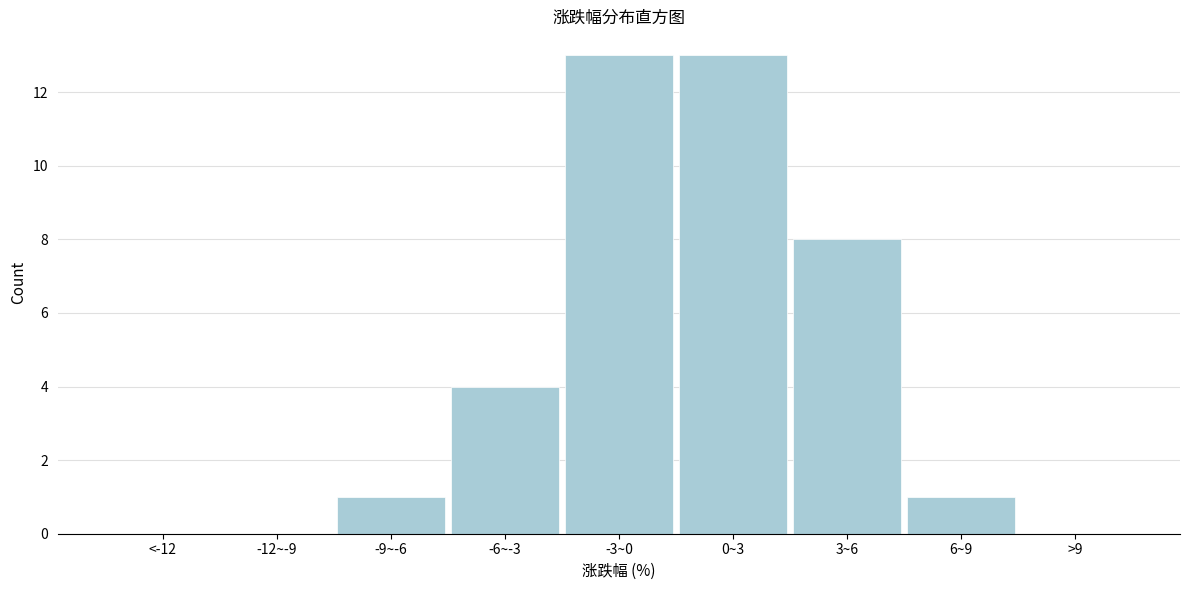

Reading left to right, extract all data points from this chart.

<-12=0	-12~-9=0	-9~-6=1	-6~-3=4	-3~0=13	0~3=13	3~6=8	6~9=1	>9=0